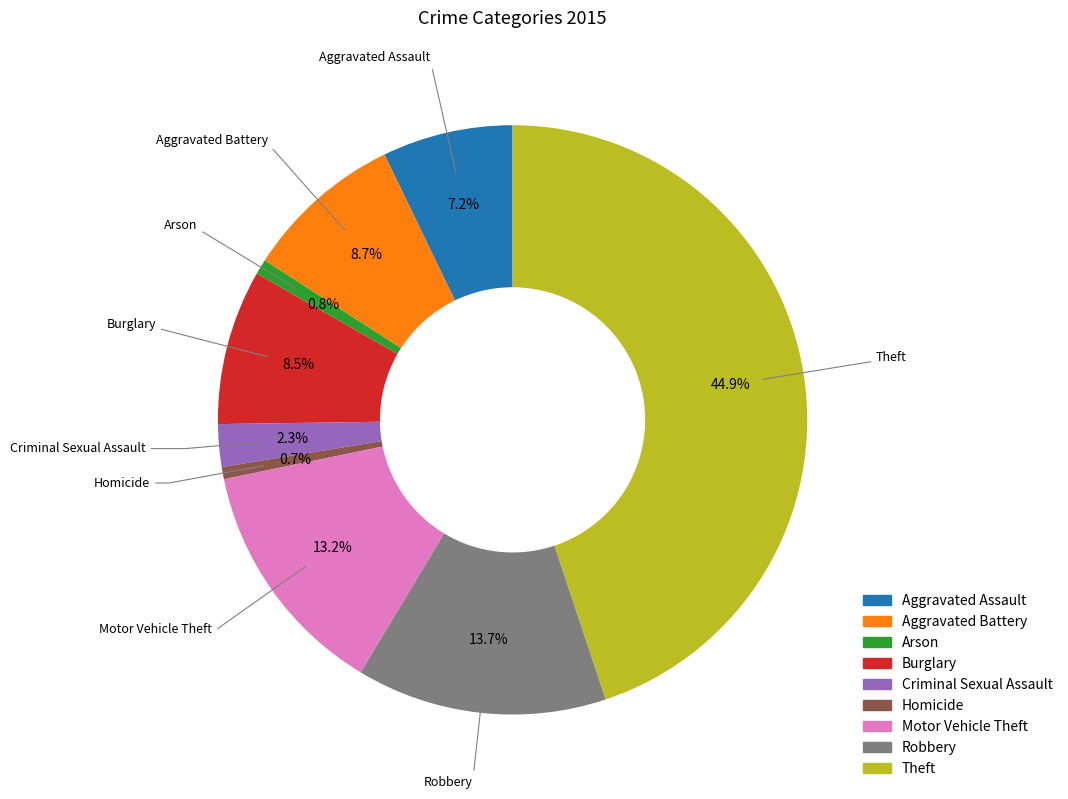

Is it true that Robbery is 1% of the pie?

False